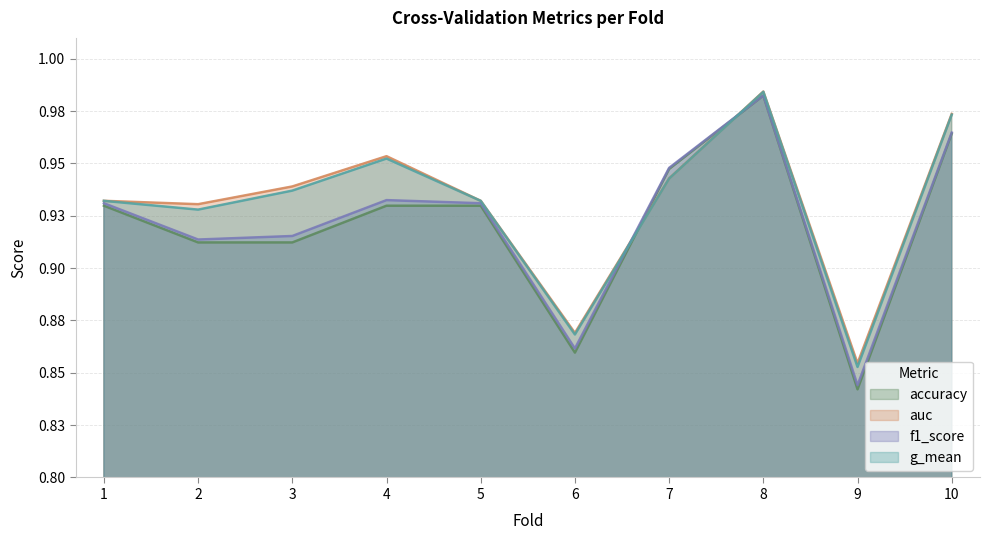

Reading left to right, extract all data points from this chart.

accuracy: 0.9	0.9	0.9	0.9	0.9	0.9	0.9	1.0	0.8	1.0
auc: 0.9	0.9	0.9	1.0	0.9	0.9	0.9	1.0	0.9	1.0
f1_score: 0.9	0.9	0.9	0.9	0.9	0.9	0.9	1.0	0.8	1.0
g_mean: 0.9	0.9	0.9	1.0	0.9	0.9	0.9	1.0	0.9	1.0